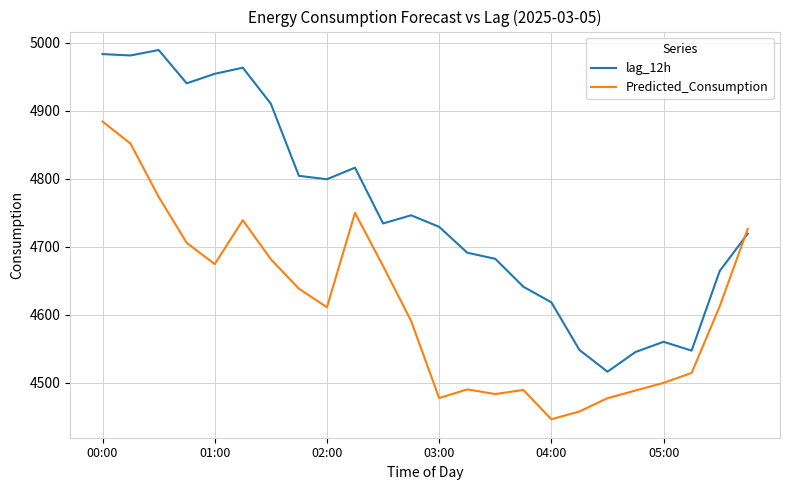

What is the difference between the second highest and minimum values in the lag_12h series?

467.0